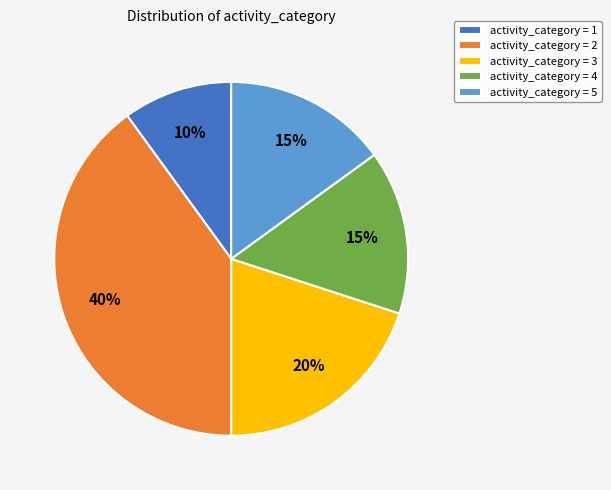

Is there any slice that represents more than half of the pie?

No